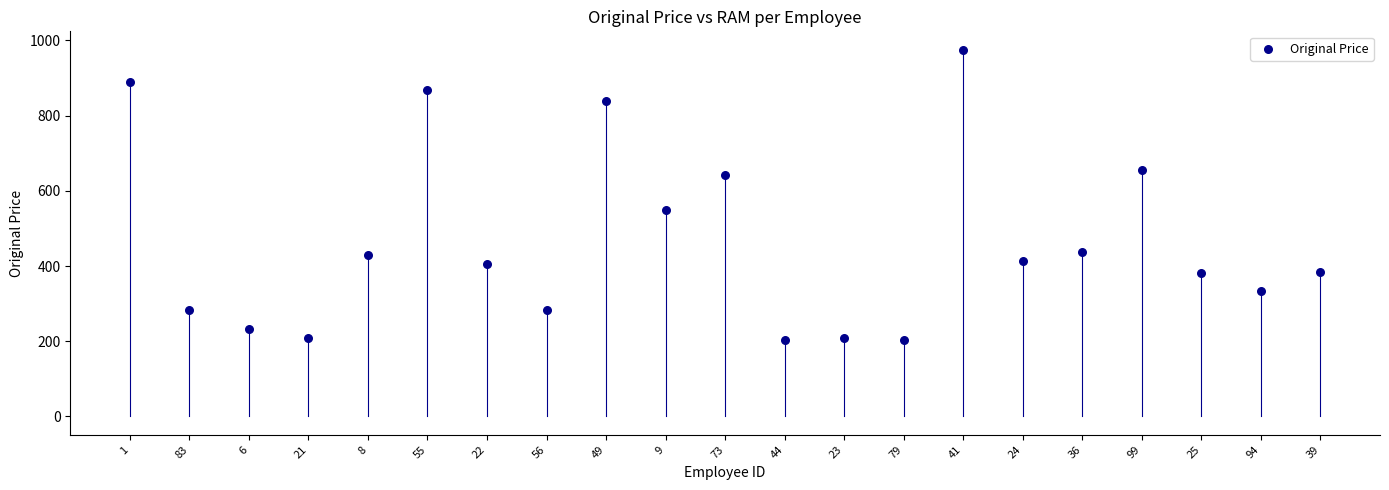

What is the range of Y values (max minus min)?

772.7